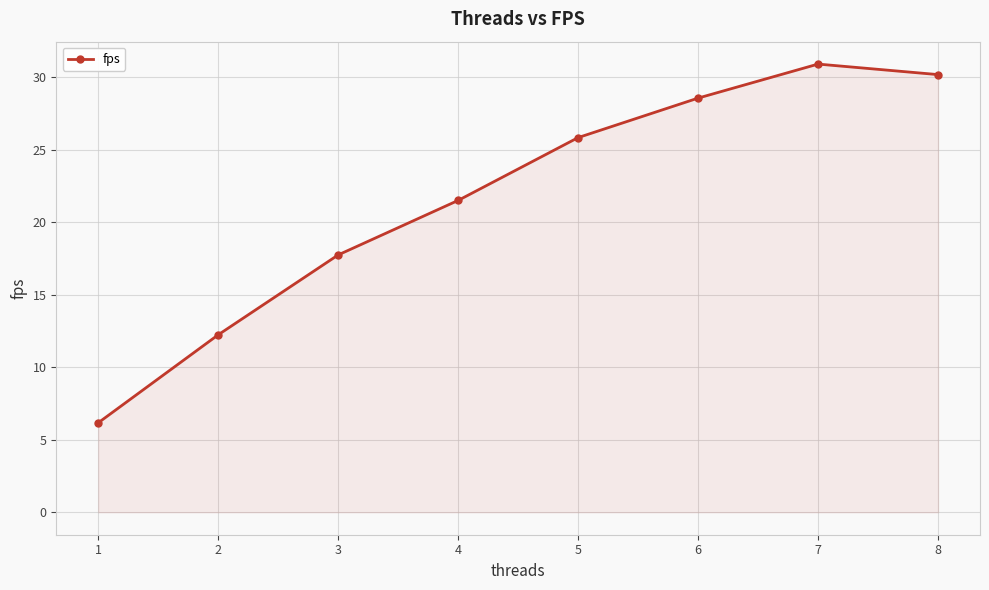

Where is the data nearest to the value 18?

3